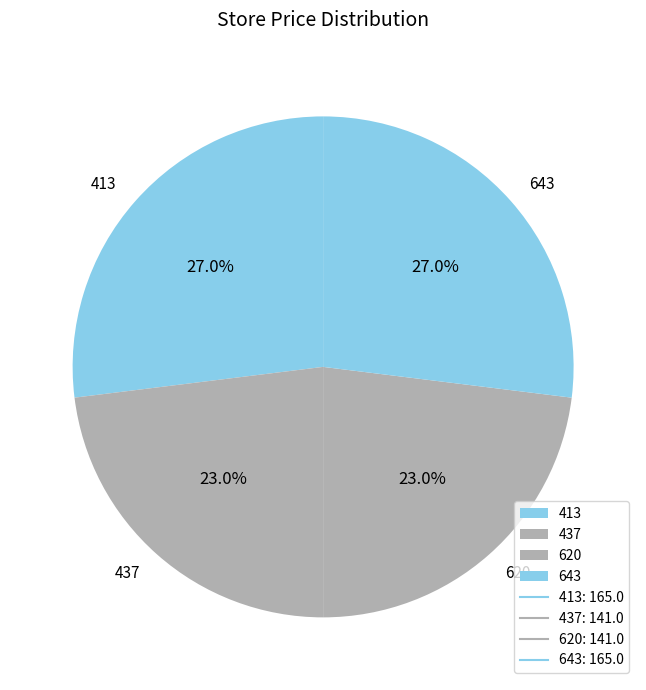

What percentage is NOT represented by 437?

77.0%